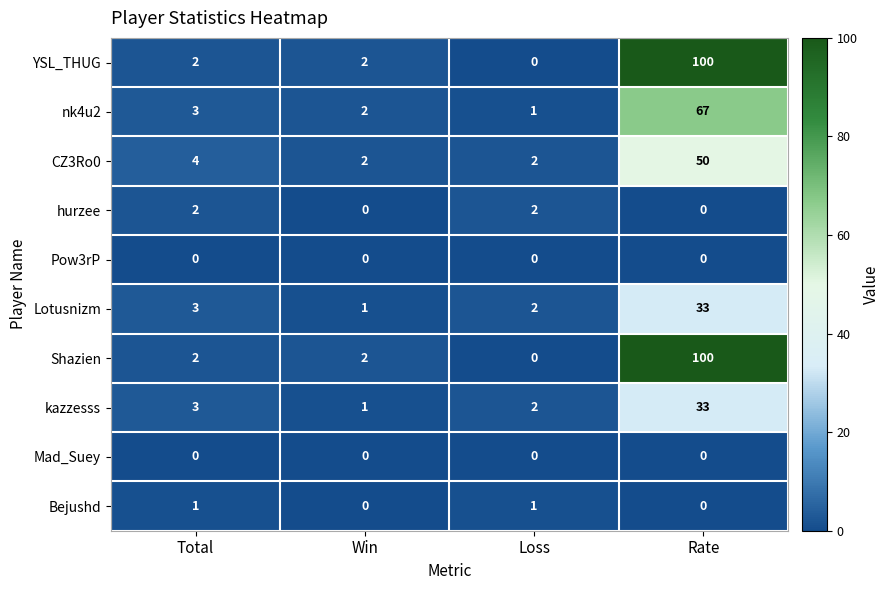

At which category does the chart reach its peak across all series?

Rate